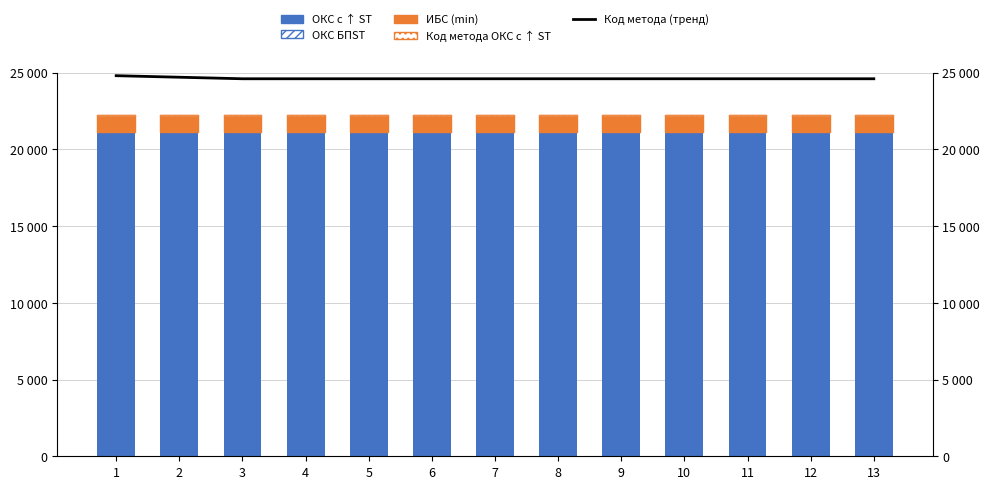

Between 9 and 13, which series saw the biggest shift?

ОКС с ↑ ST